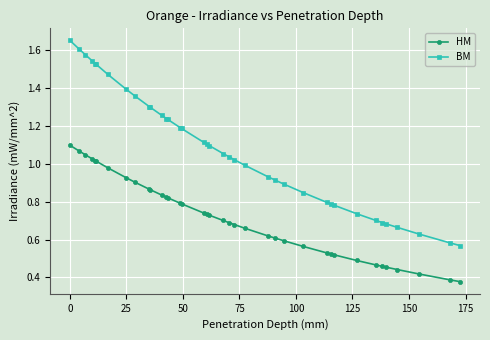

At how many categories does at least one series exceed 0?

38